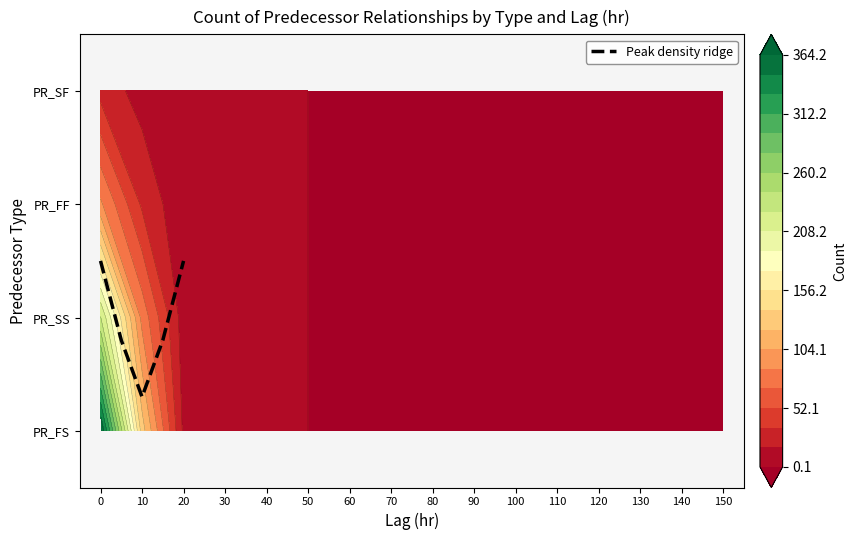

How many series are shown in this chart?

1